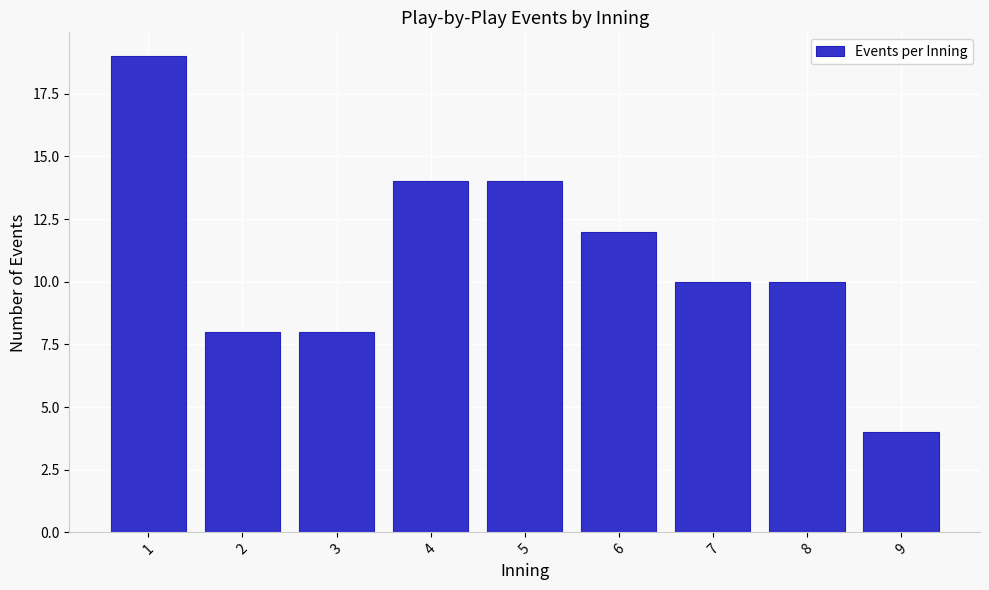

Reading right to left, extract all data points from this chart.

4	10	10	12	14	14	8	8	19